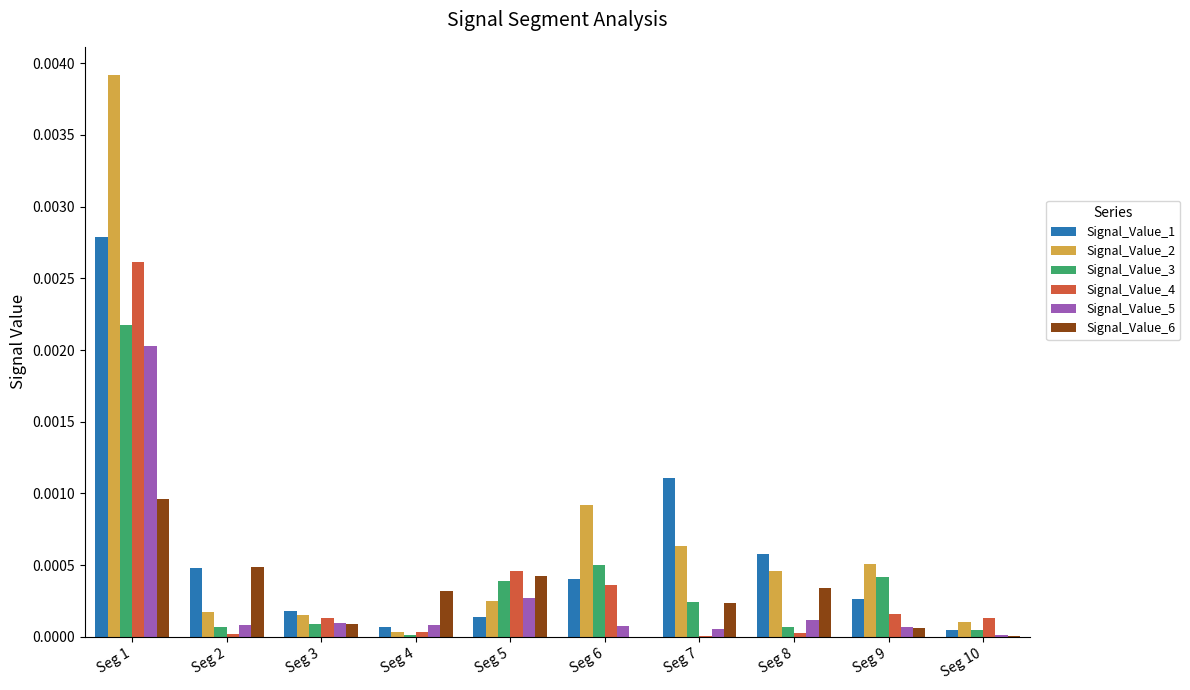

What are all the series names shown in the legend?

Signal_Value_1, Signal_Value_2, Signal_Value_3, Signal_Value_4, Signal_Value_5, Signal_Value_6